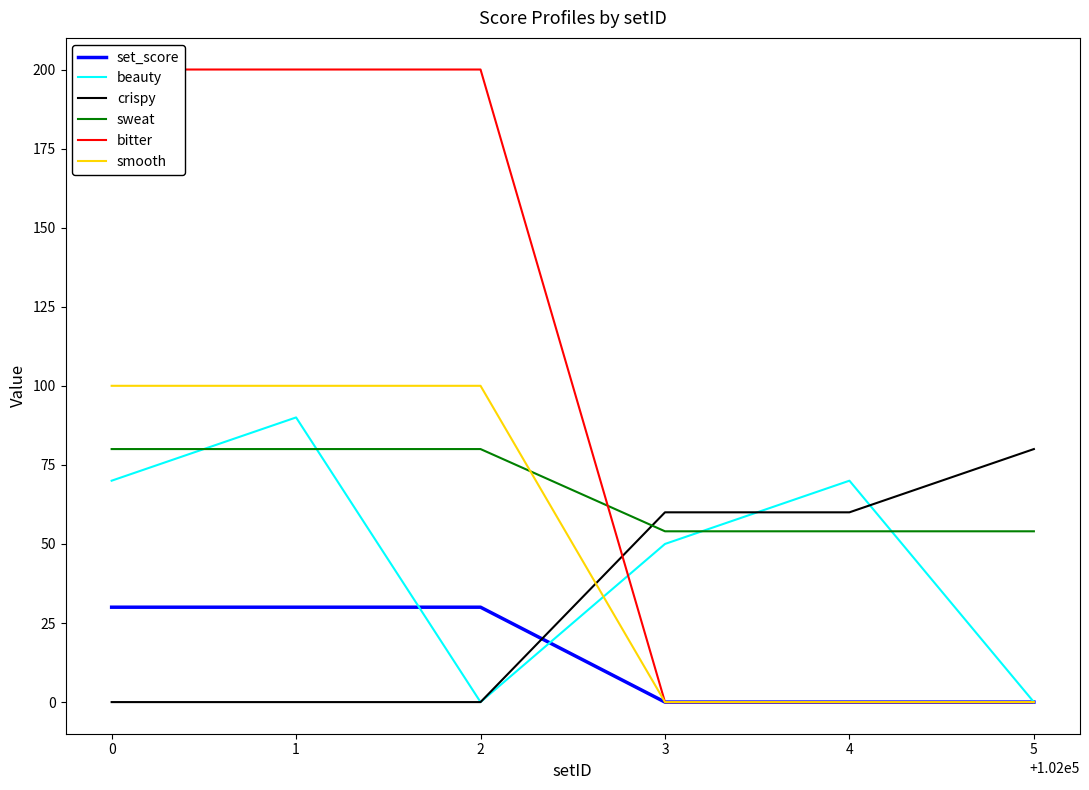

What is the minimum value for sweat?

54